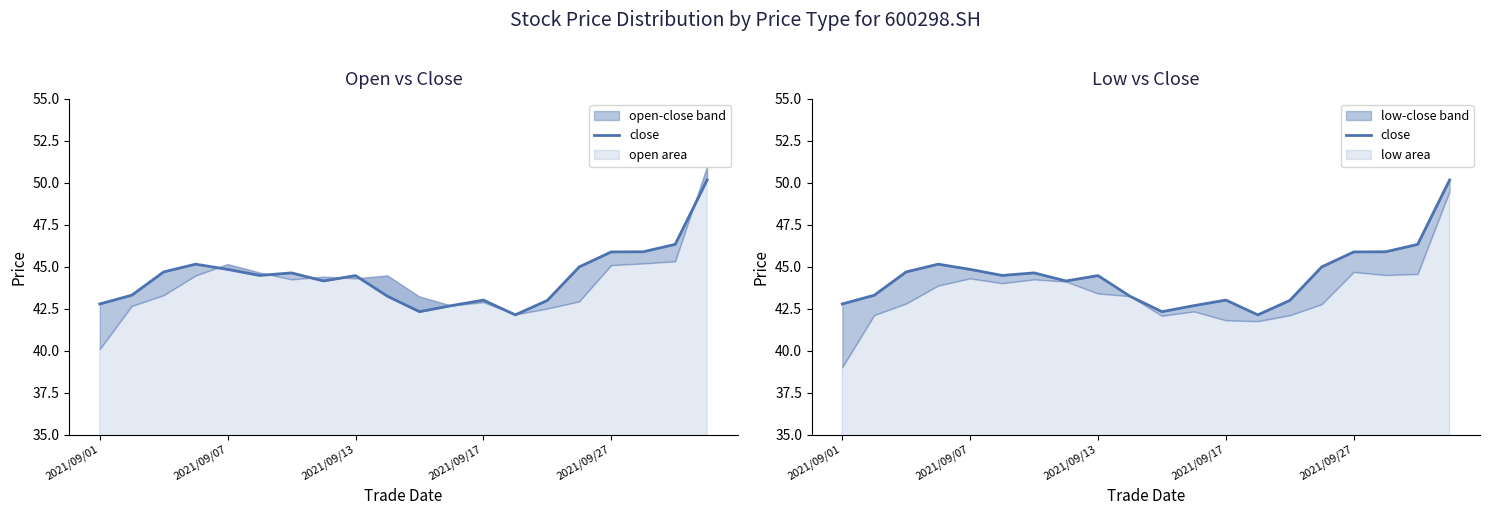

Where is the data nearest to the value 46?

17